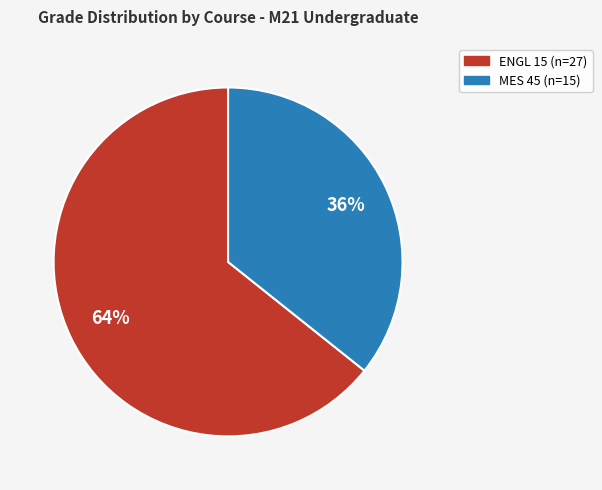

Does any single category account for the majority?

Yes